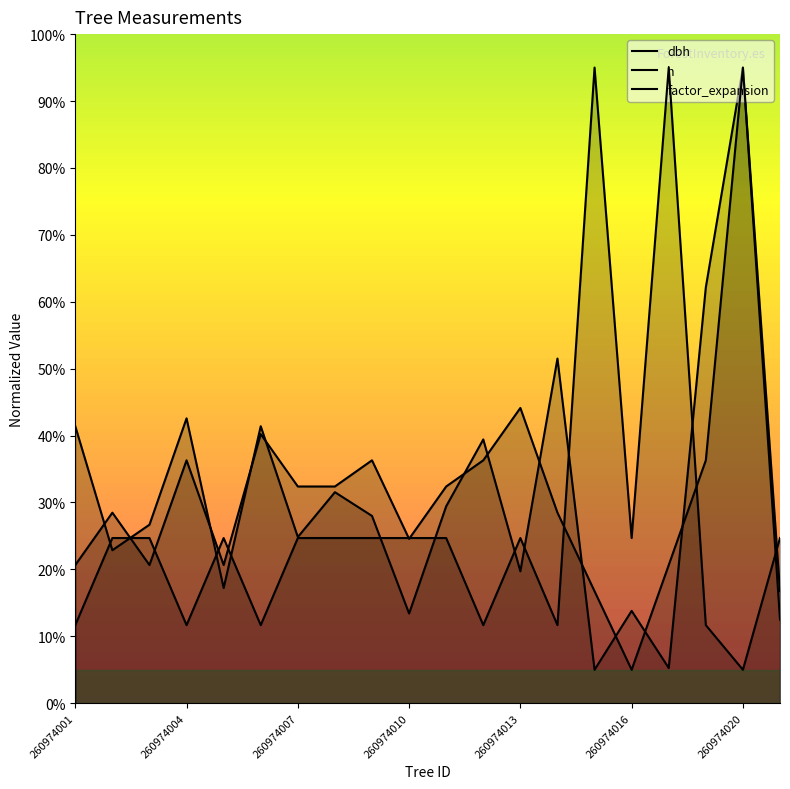

How many distinct data groups are displayed?

3